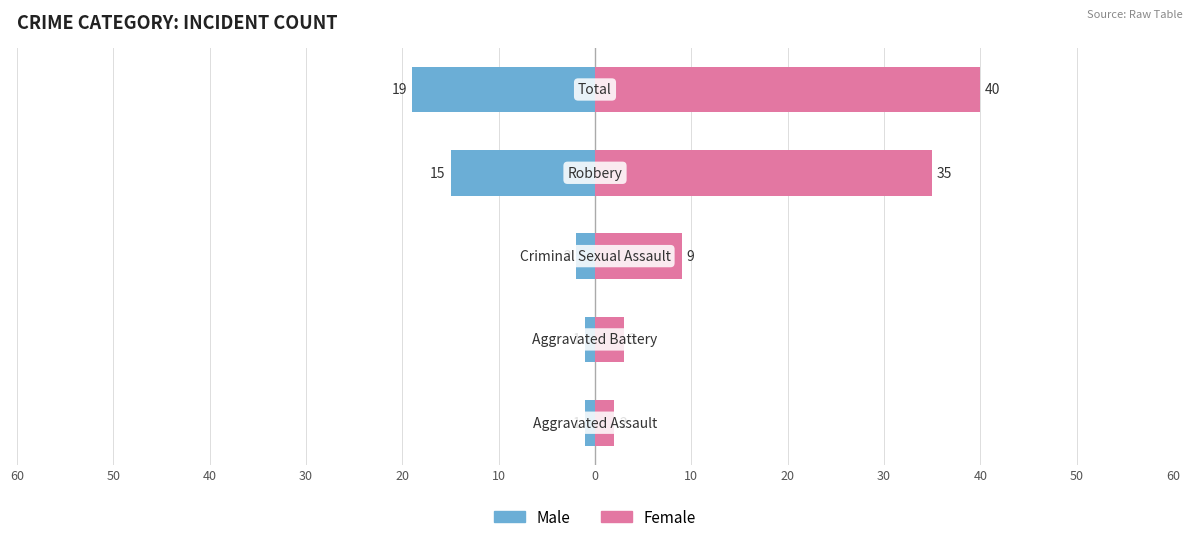

Which series has the largest total across all categories?

Female